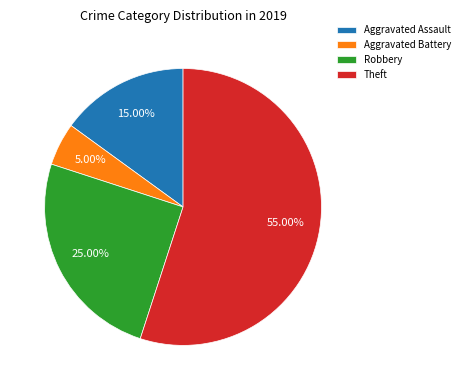

What is the smallest slice in the pie chart?

Aggravated Battery